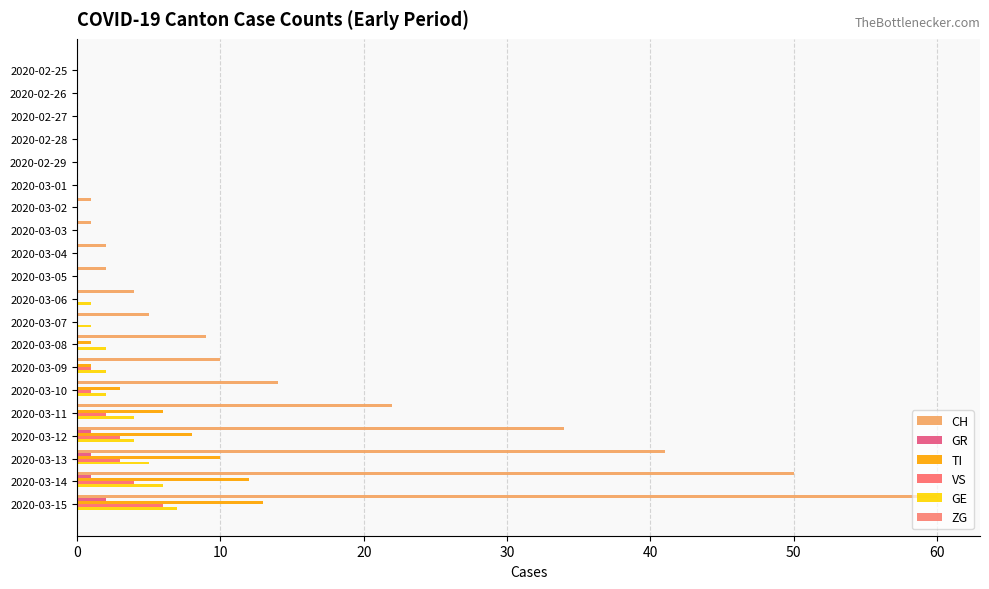

Which category has the highest value in the GR series?

2020-03-15